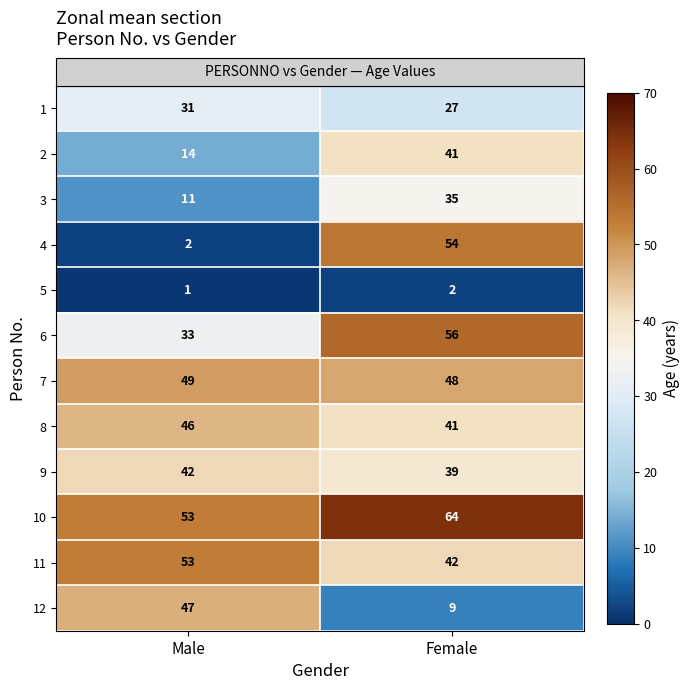

Reading right to left, list all the values displayed in this chart.

1: 27	31
2: 41	14
3: 35	11
4: 54	2
5: 2	1
6: 56	33
7: 48	49
8: 41	46
9: 39	42
10: 64	53
11: 42	53
12: 9	47